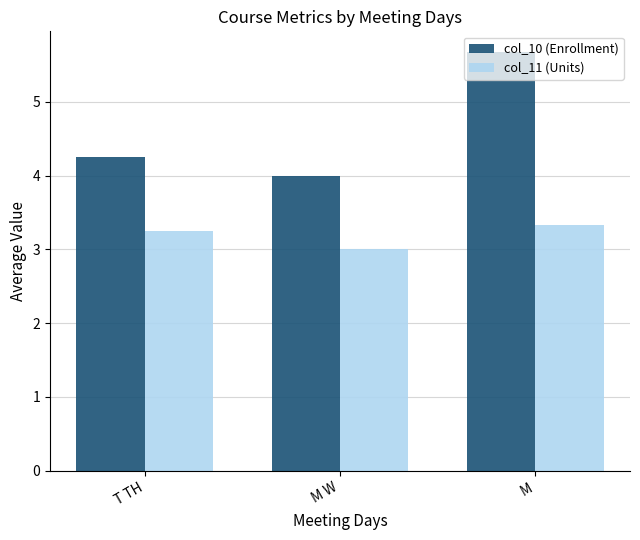

The col_10 (Enrollment) series shows 7.4 at M. True or false?

False